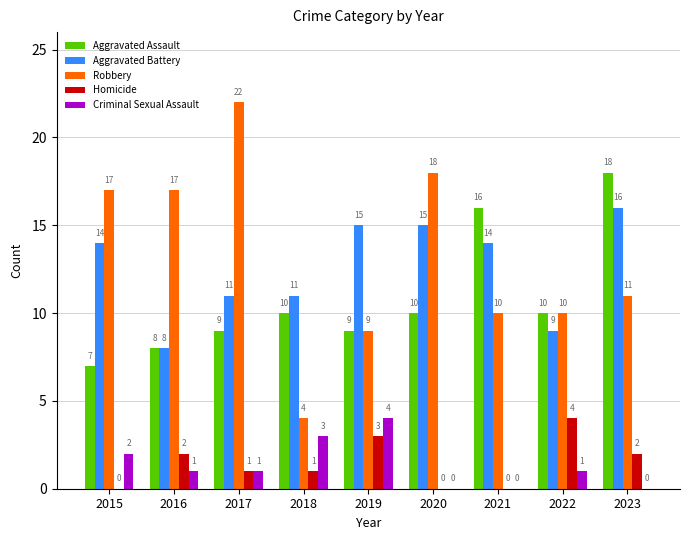

Which label corresponds to the largest value in the chart?

2017